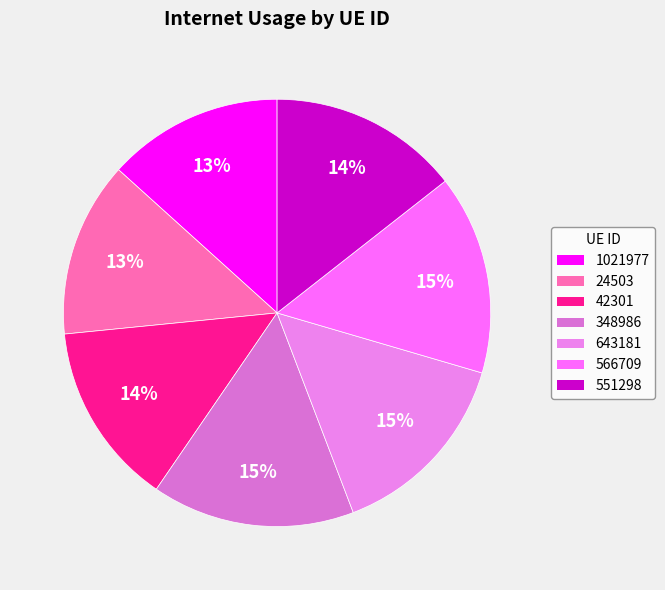

To the nearest percent, what is the difference between the largest and smallest slice percentages?

2%